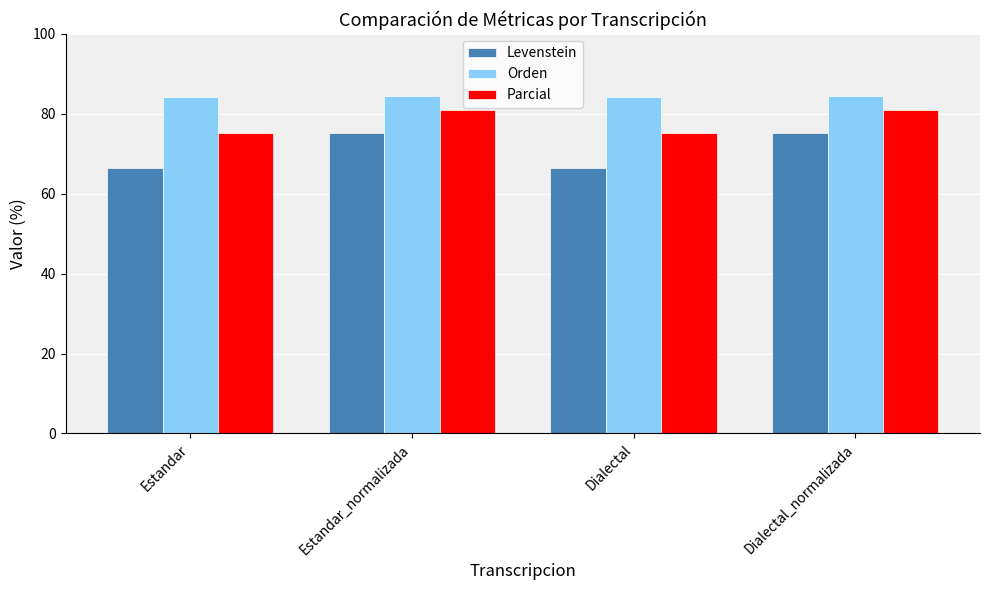

Rank the series by their average value, from lowest to highest.

Levenstein, Parcial, Orden